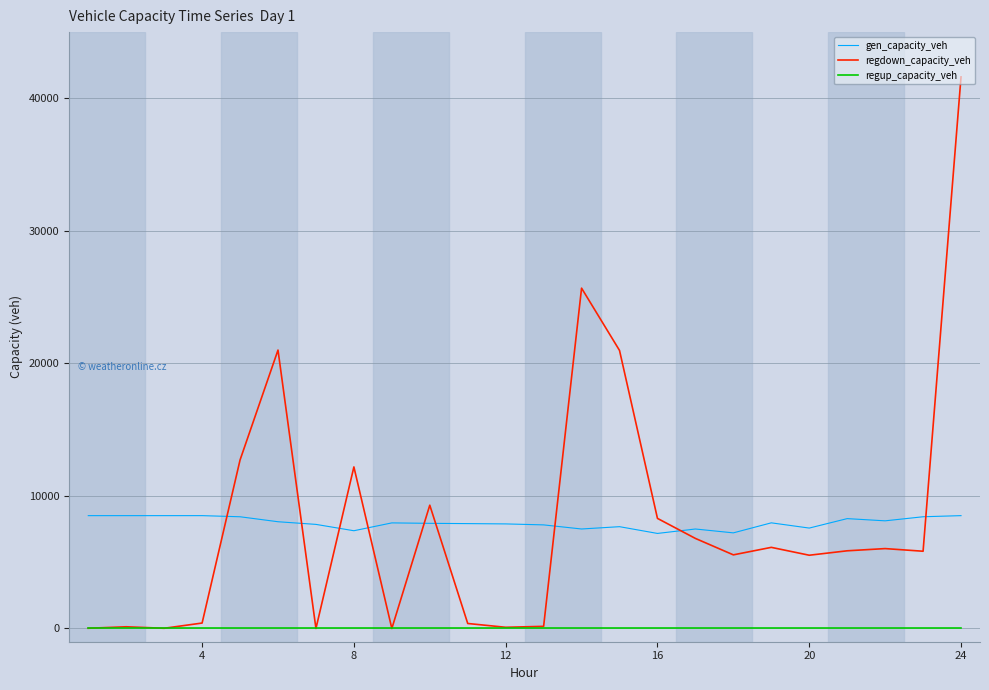

Rank the series by their maximum value, from lowest to highest.

regup_capacity_veh, gen_capacity_veh, regdown_capacity_veh